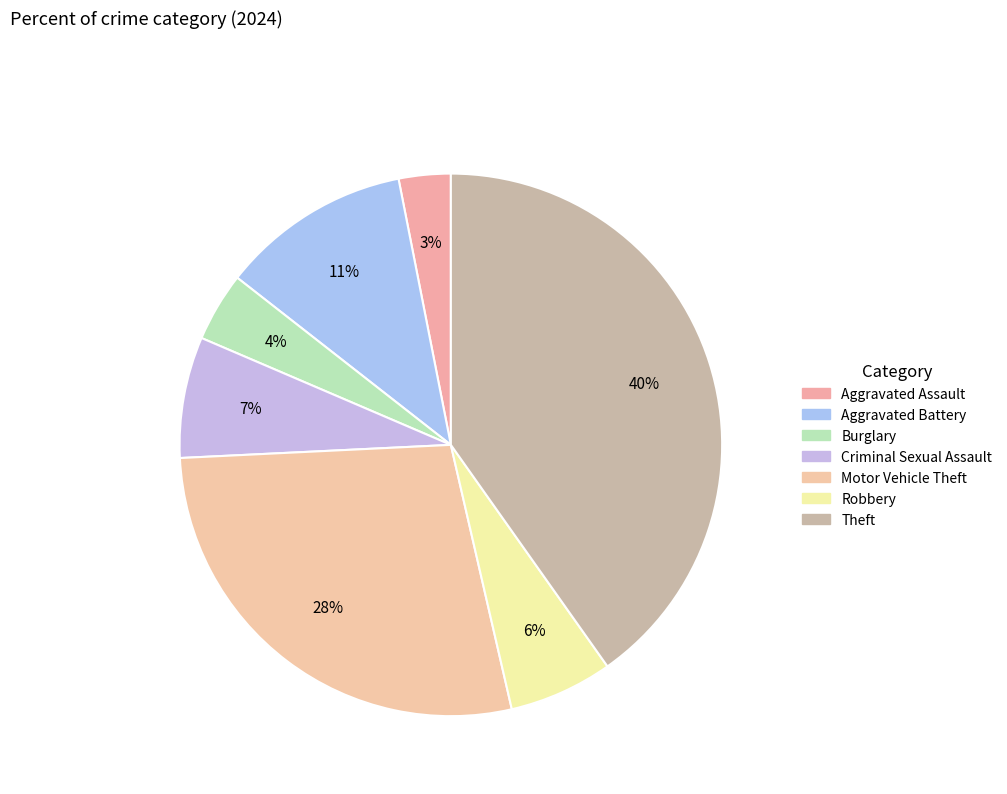

How many slices are in this pie chart?

7